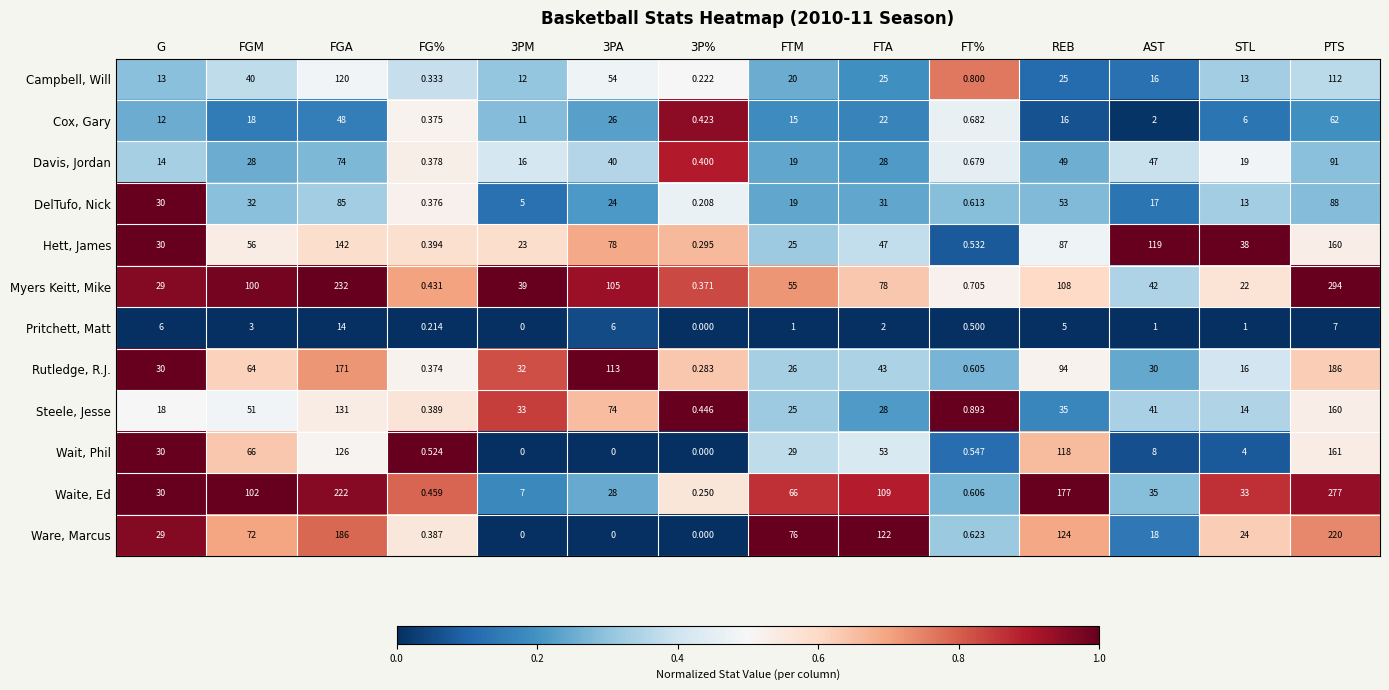

At which category is the sum across all series the highest?

PTS